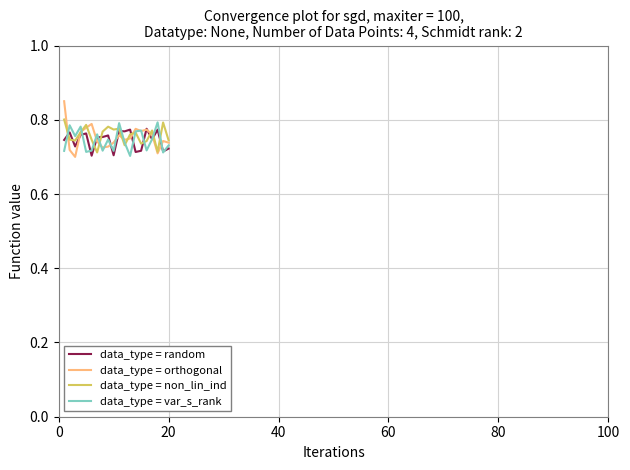

Does the chart have visible grid lines?

Yes